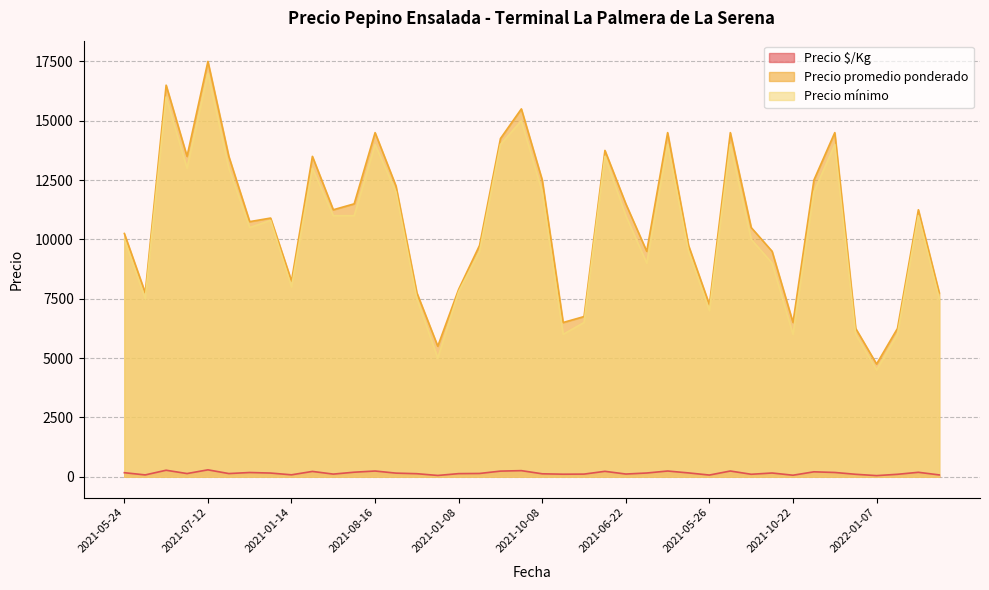

What is the sum of the Precio promedio ponderado values at 2021-07-30 and 2021-08-12?

28000